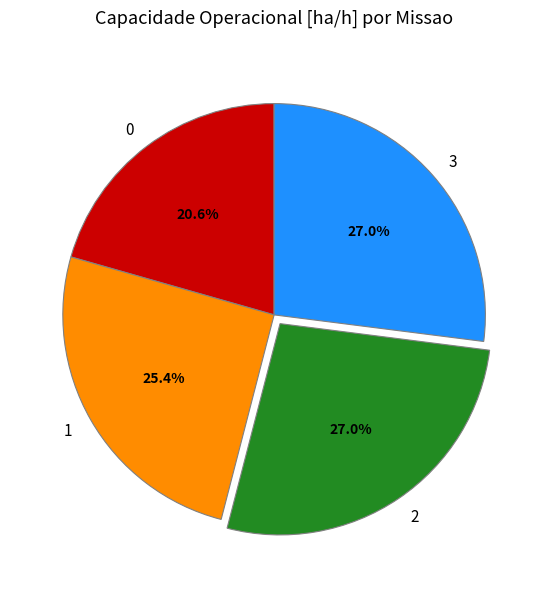

Does 3 account for over 50% of the chart?

No